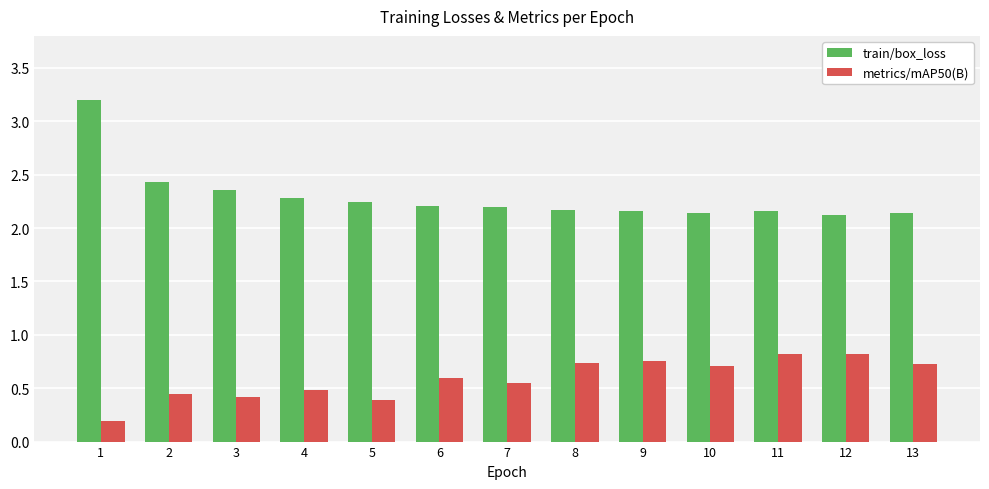

How many bars are there in each group?

2